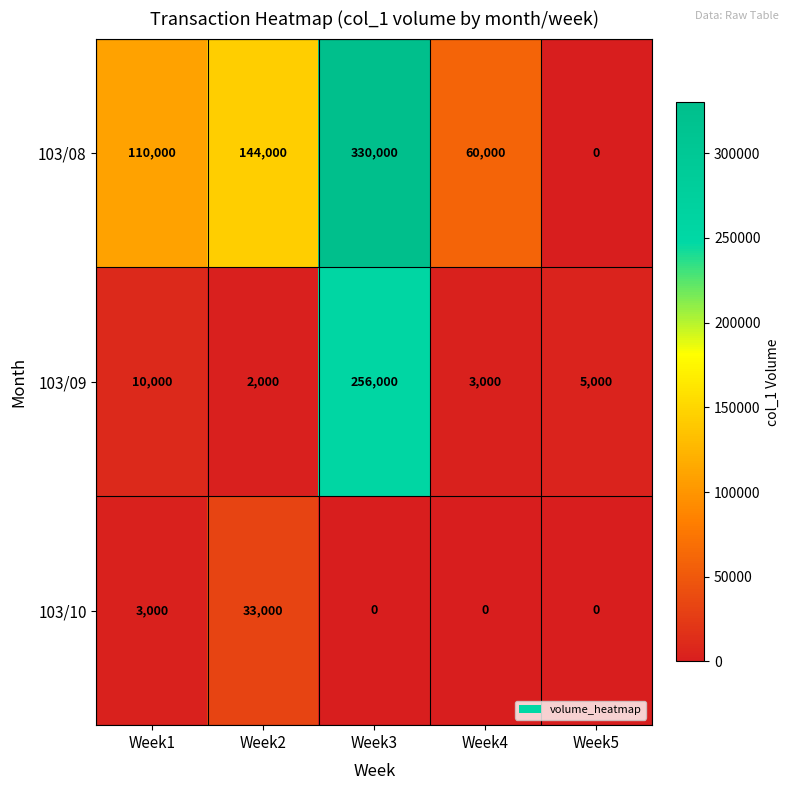

Rank the categories by 103/09 value from highest to lowest.

Week3, Week1, Week5, Week4, Week2